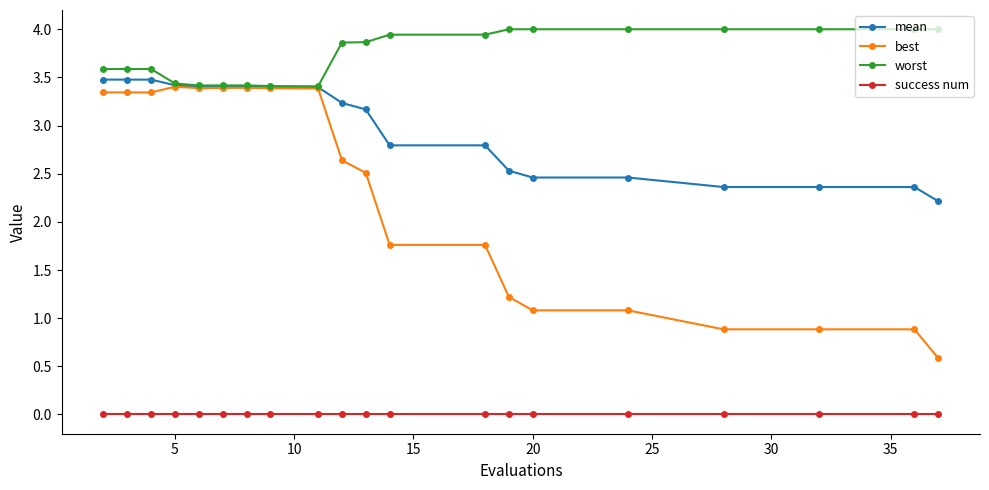

What is the highest value of the worst series?

4.0